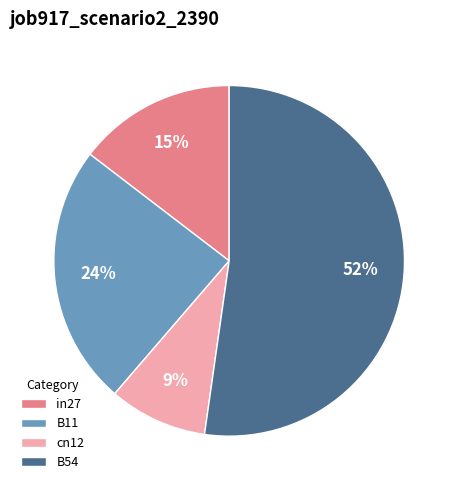

Which has a higher value, B11 or in27?

B11